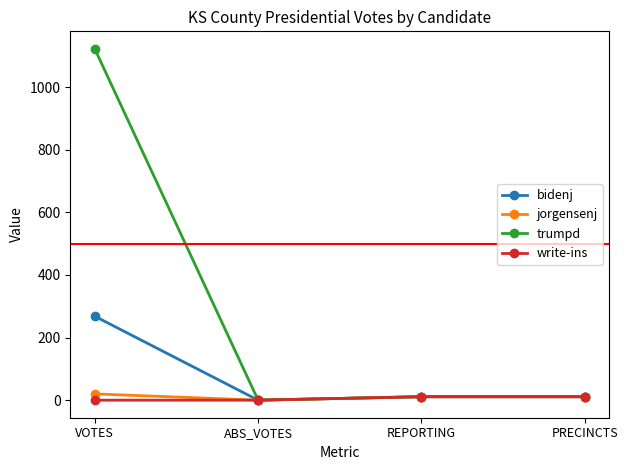

At which category is the sum across all series the highest?

VOTES